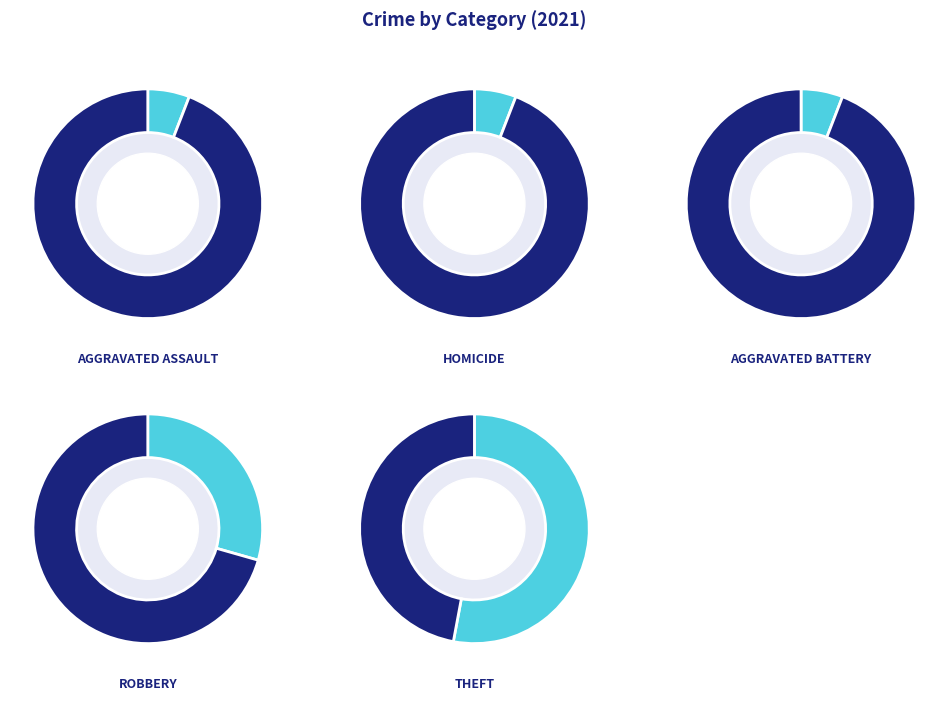

To the nearest percent, what portion does Aggravated Assault represent?

6%